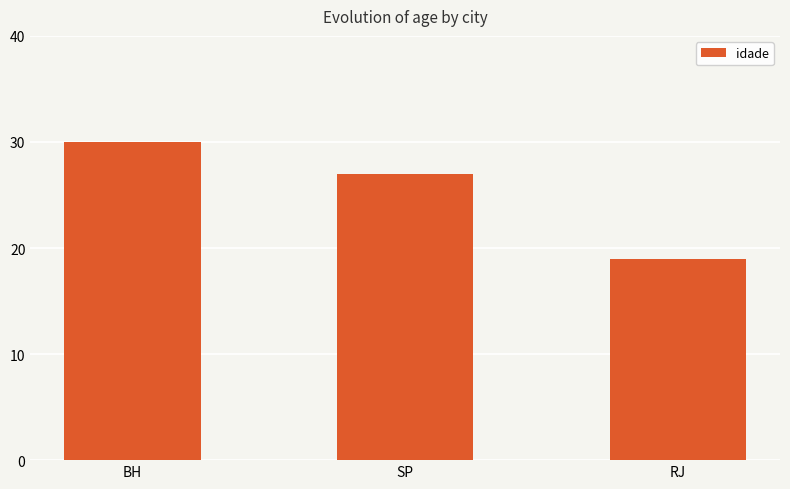

What is the ratio of the value at SP to the value at RJ?

1.4